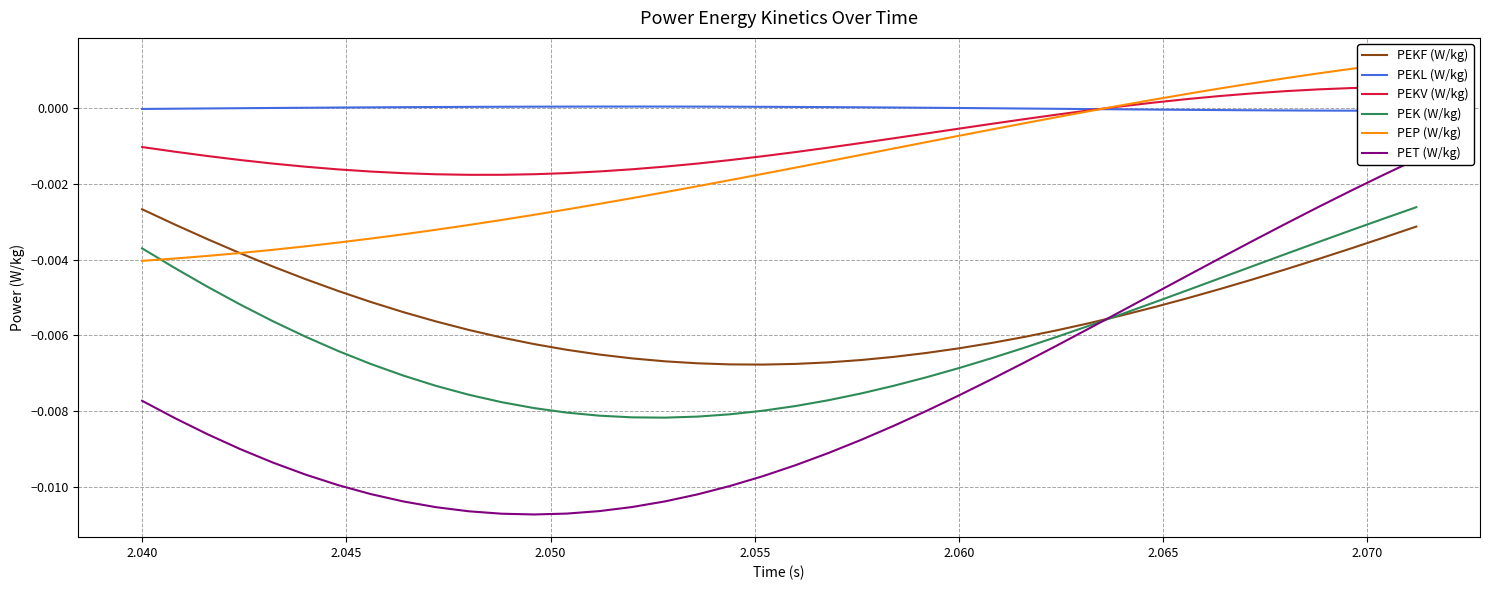

Where is PEKF (W/kg) nearest to the value 0?

2.040